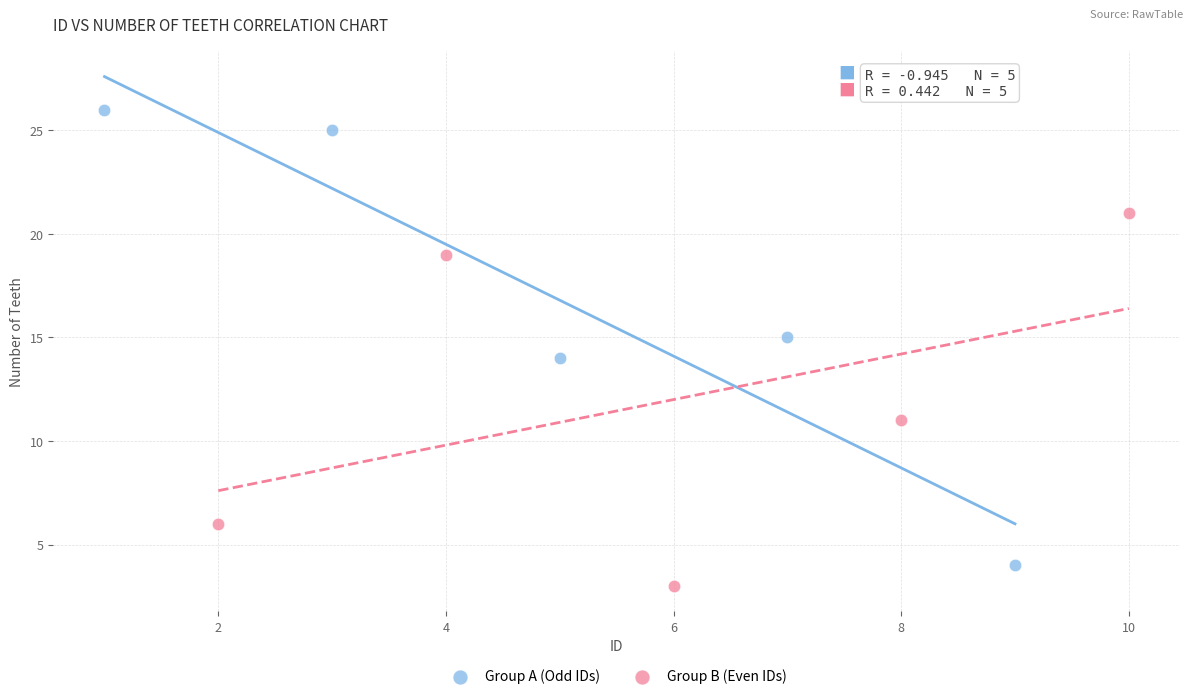

Which series has the widest spread of Y values?

Group A (Odd IDs)